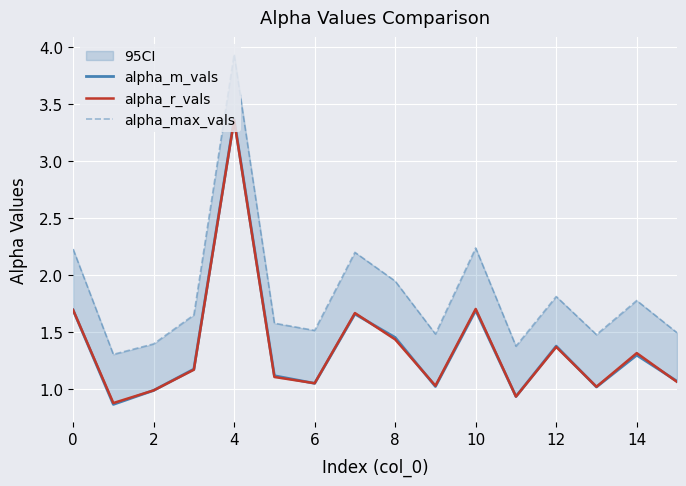

True or false: alpha_m_vals has a value of 1.9 at 14.

False